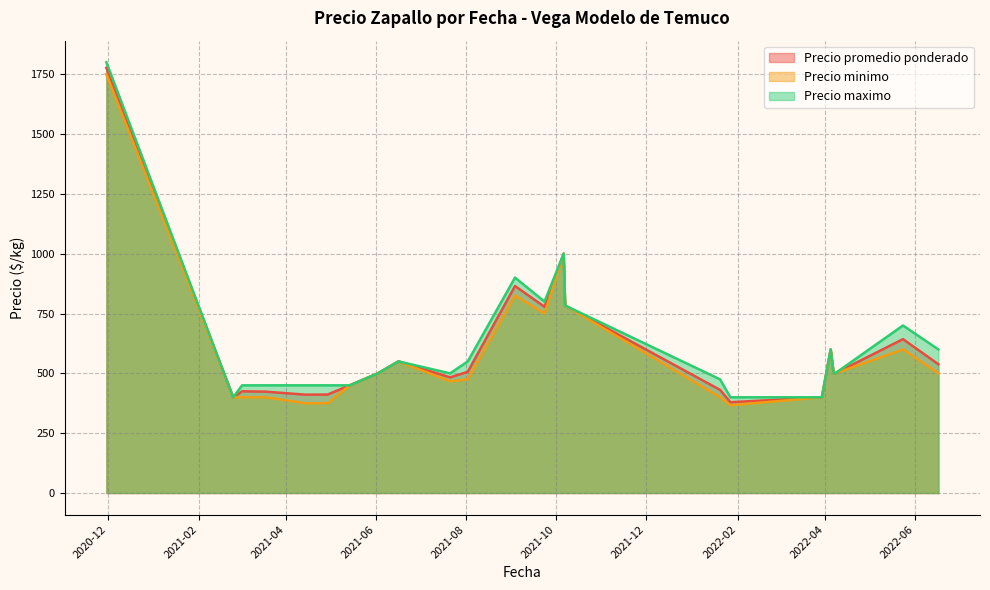

True or false: Precio minimo and Precio maximo cross at least once.

False